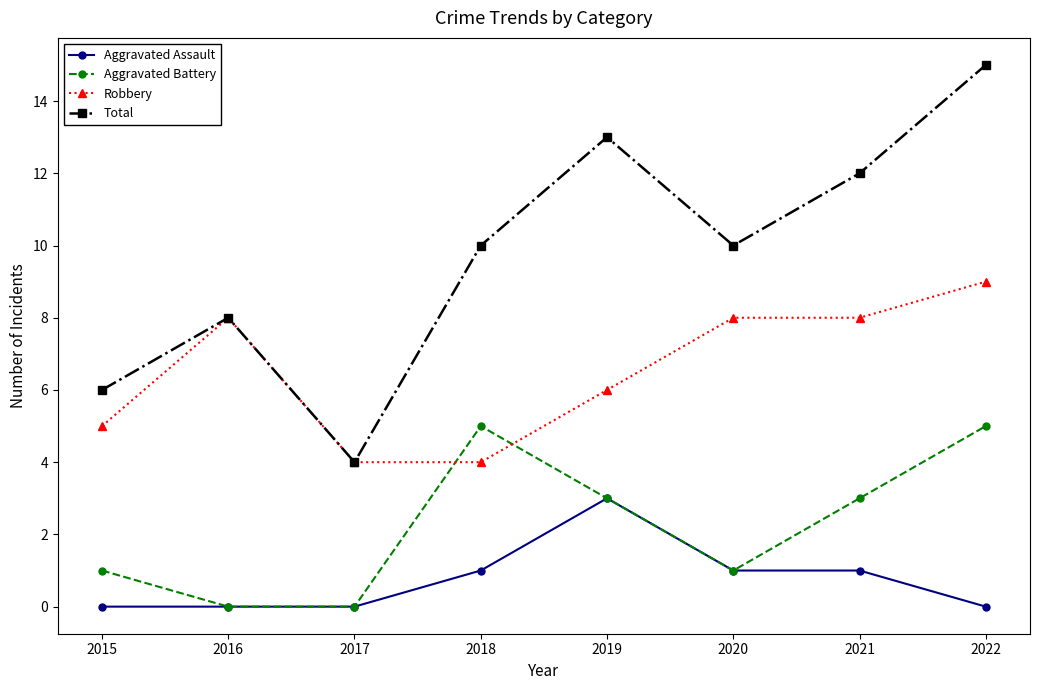

Read the Aggravated Assault value at 2018.

1